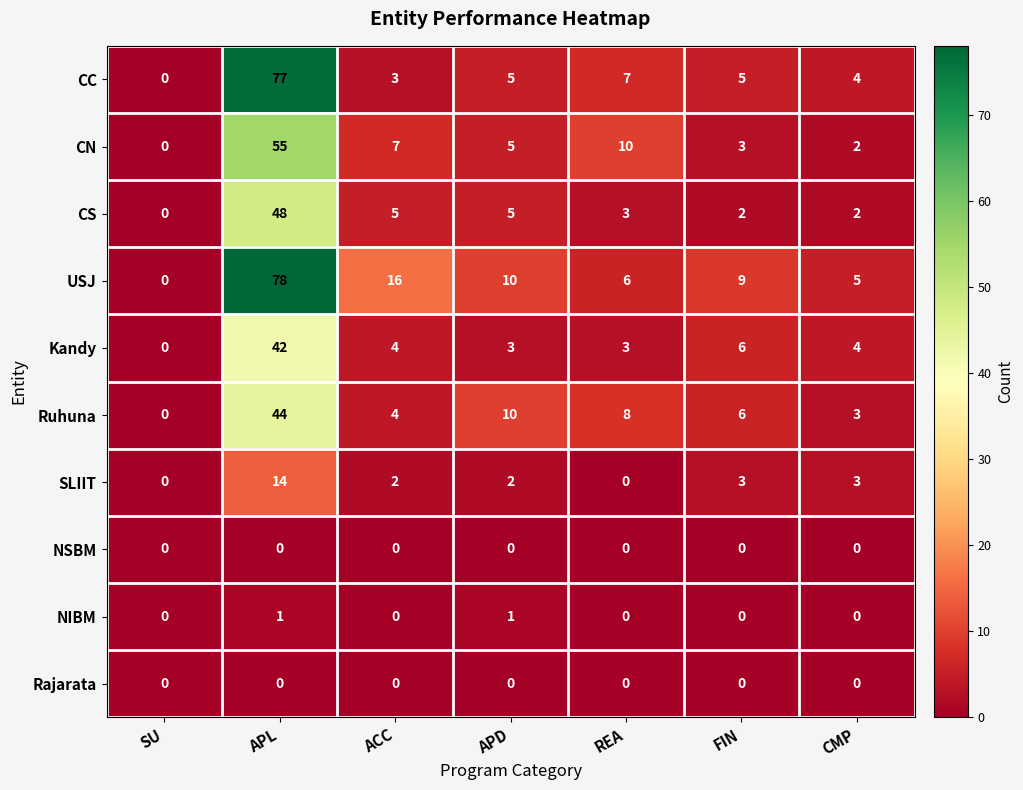

Which series has the largest range (max minus min)?

USJ